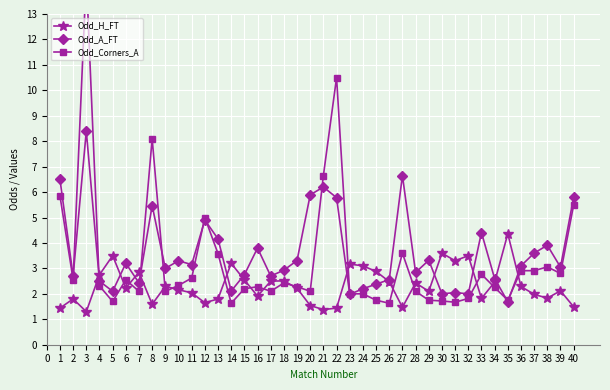

True or false: Odd_H_FT has a value of 1.8 at 2.

True